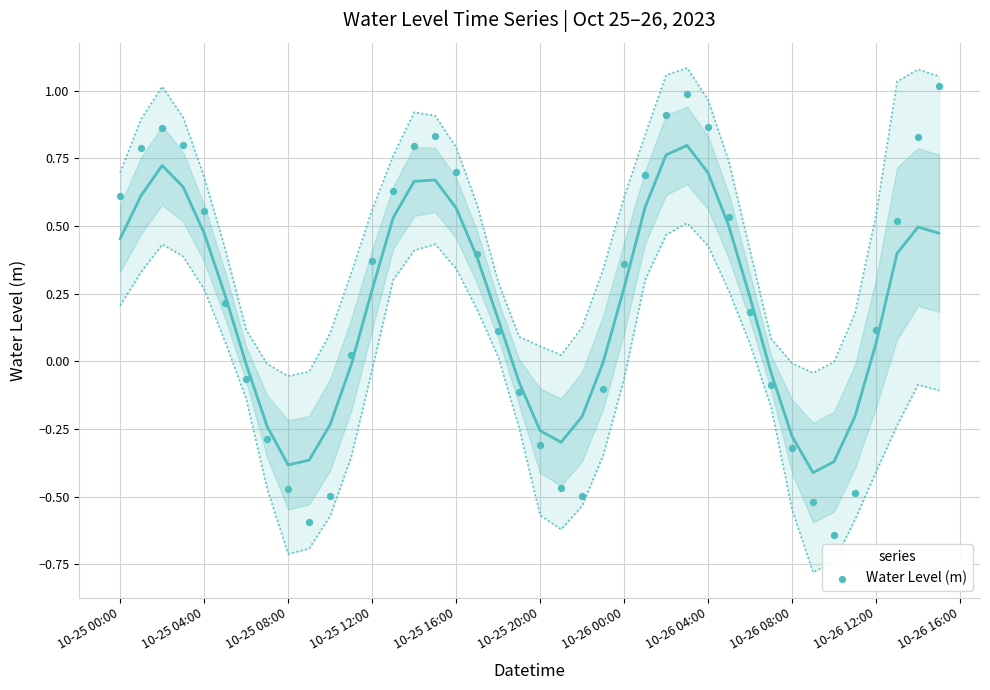

What is the range of Y values (max minus min)?

1.7